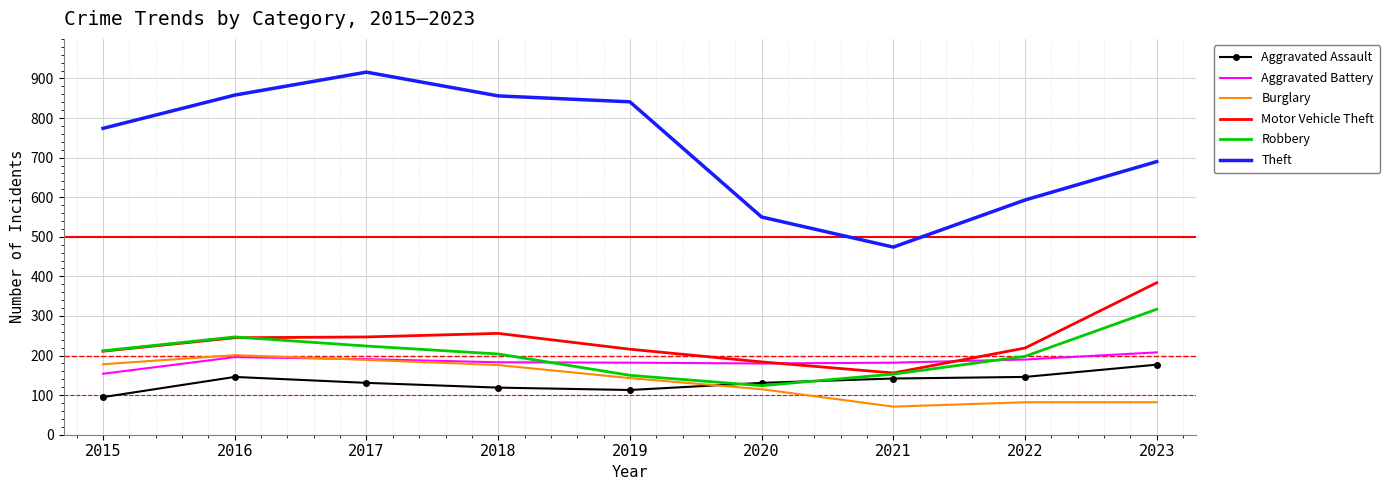

How many values in the Theft series are below 774?

4